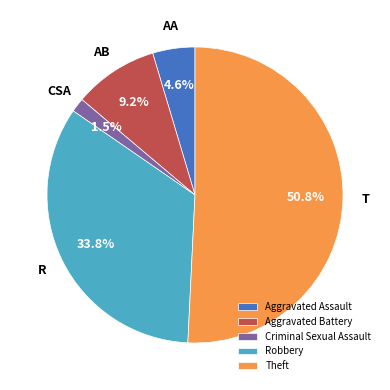

True or false: Aggravated Assault accounts for 14% of the total.

False